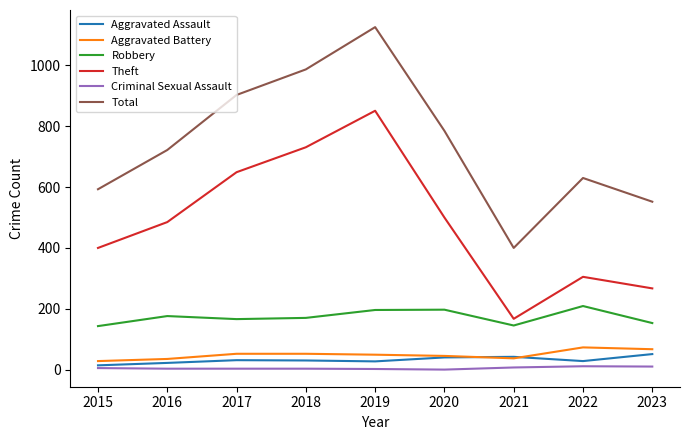

True or false: Robbery and Criminal Sexual Assault cross at least once.

False